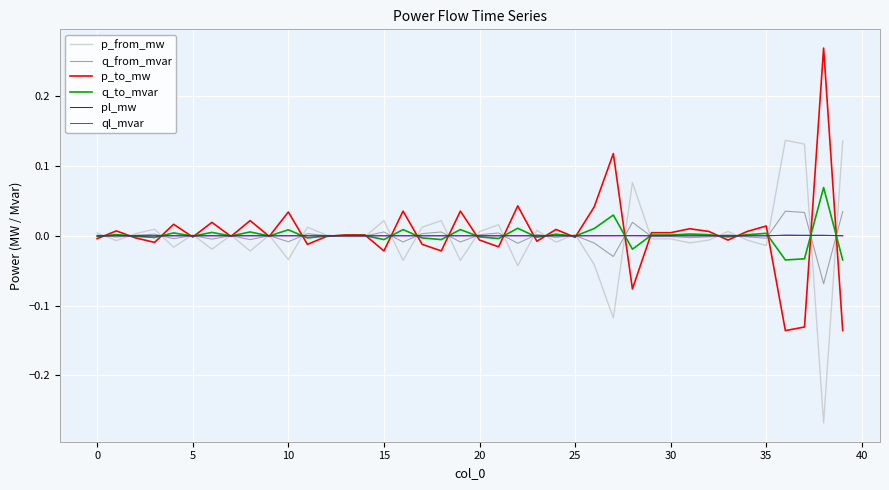

What is the difference between the maximum and second lowest values in the p_to_mw series?

0.4